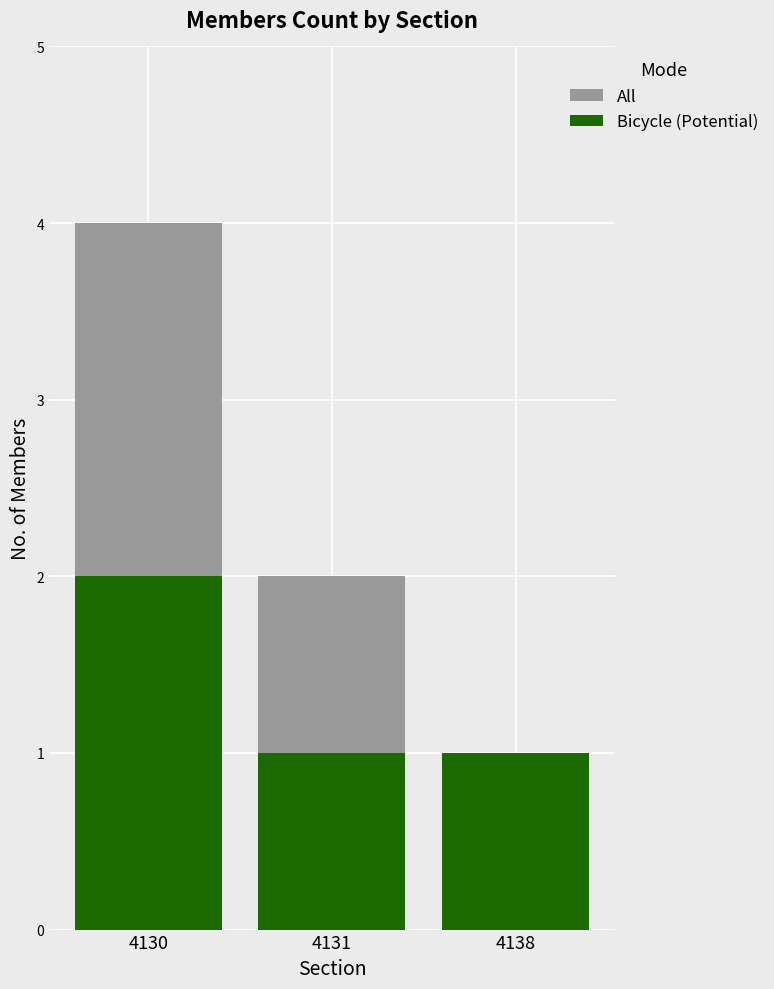

True or false: All has a value of 1 at 4131.

False